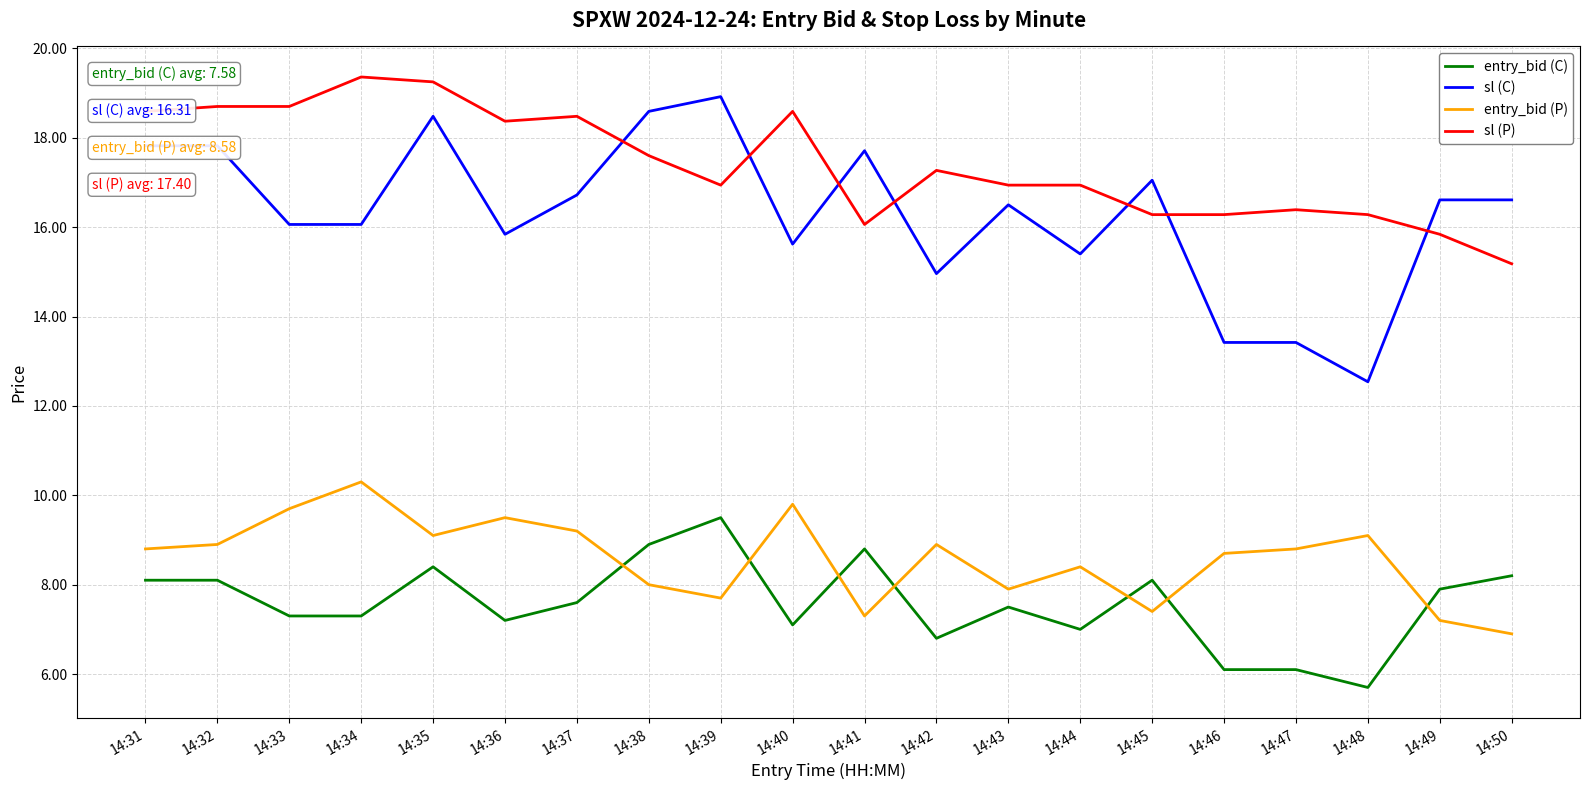

What is the difference between the entry_bid (C) values at 14:50 and 14:33?

0.9